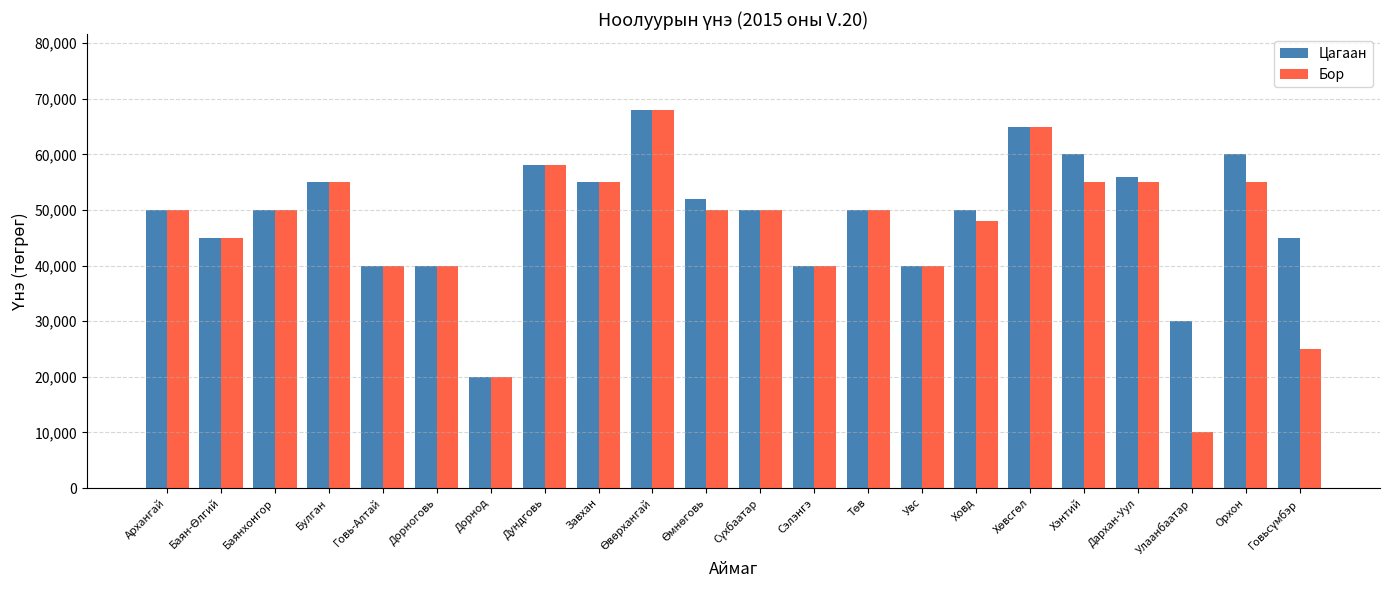

How many values in the Цагаан series are below 50000?

8